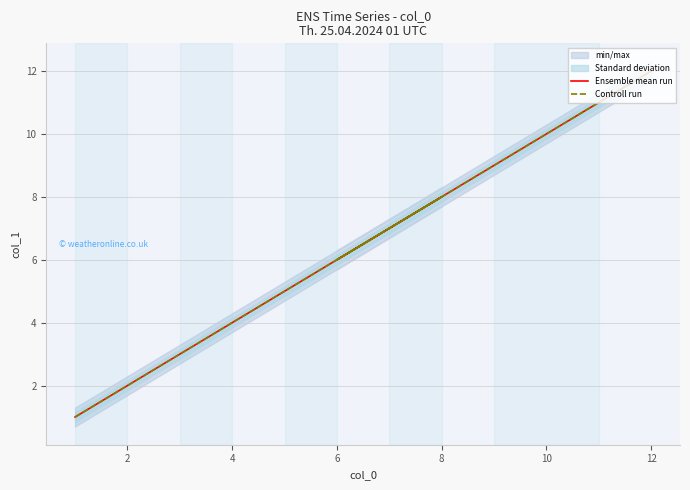

Is this an area chart (filled region under the line)?

No